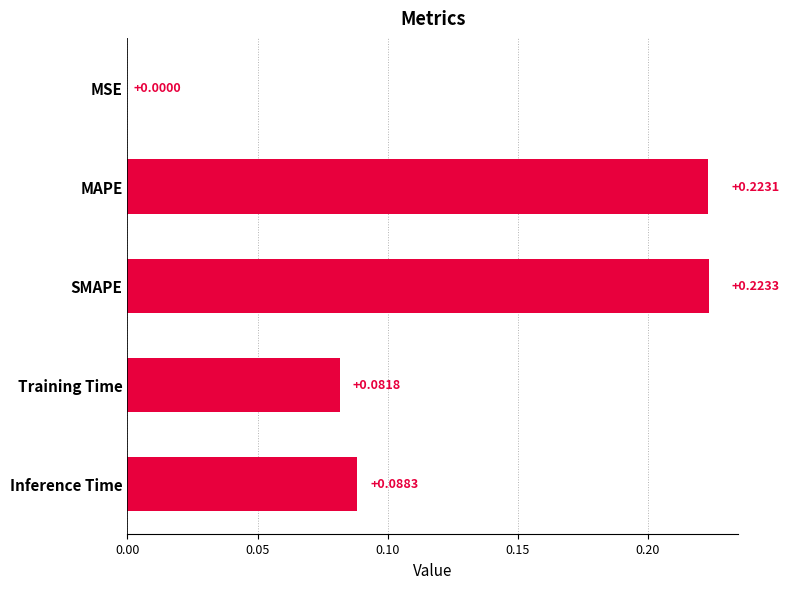

What is the change in value from MSE to Inference Time?

+0.1